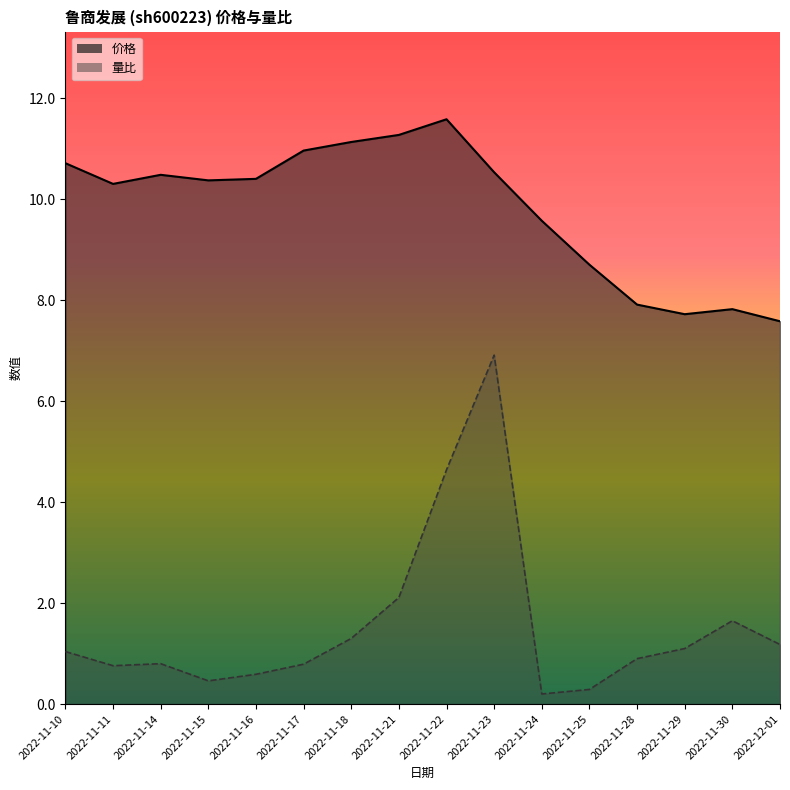

What is the minimum value for 价格?

7.6